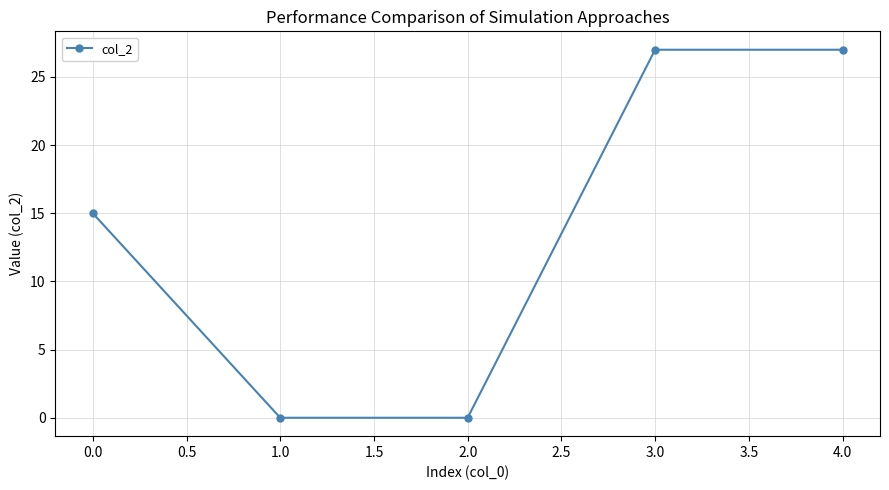

The chart shows a value of 48 at 4.0. True or false?

False